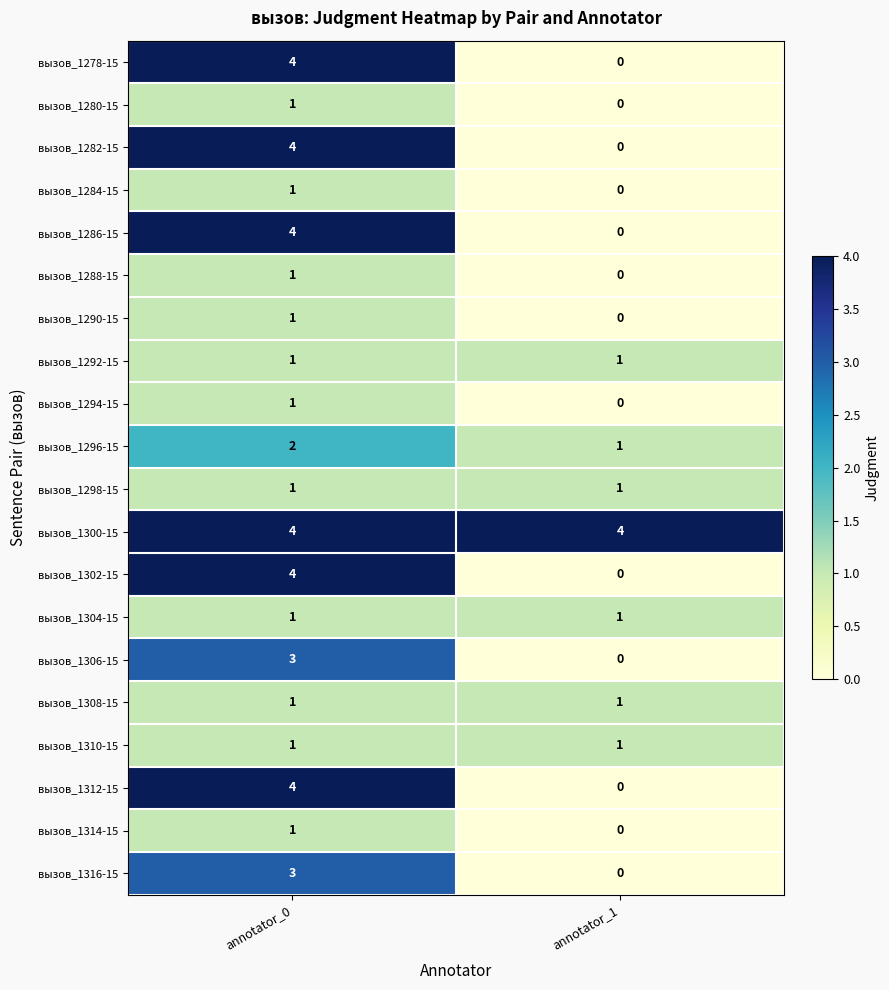

At how many categories does at least one series exceed 2?

2